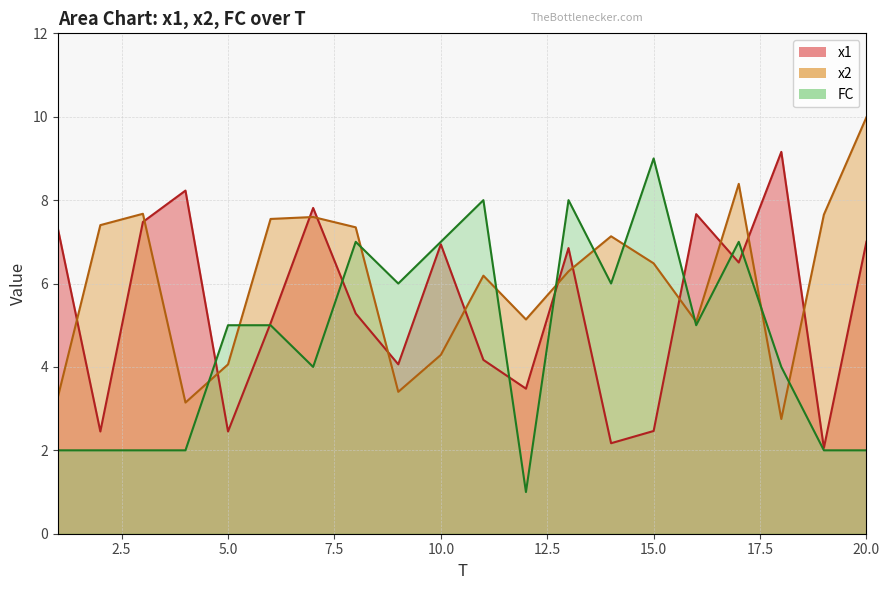

Where is the first local minimum for FC?

7